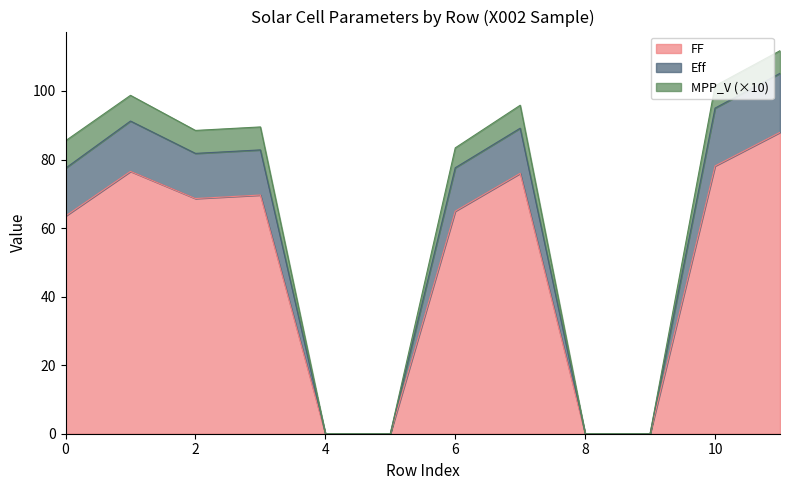

Is it true that FF equals 139.4 at 10?

False